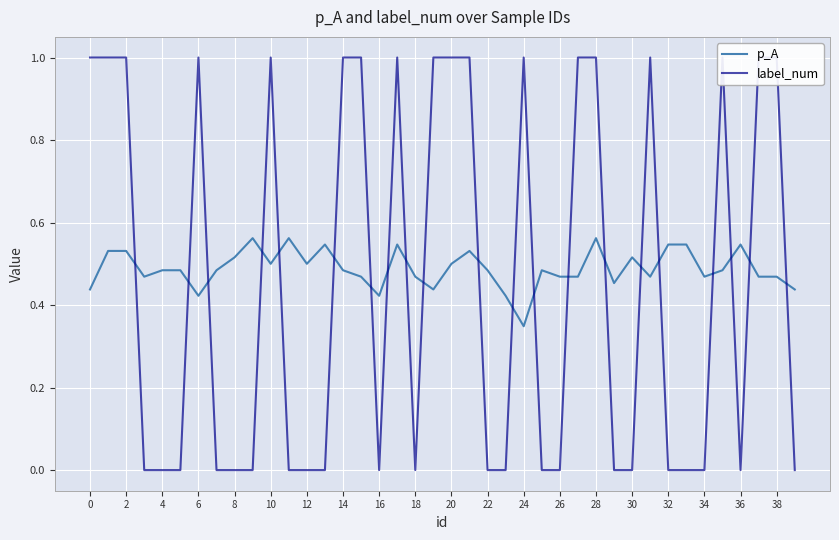

How many interior local valleys does the label_num series have?

3